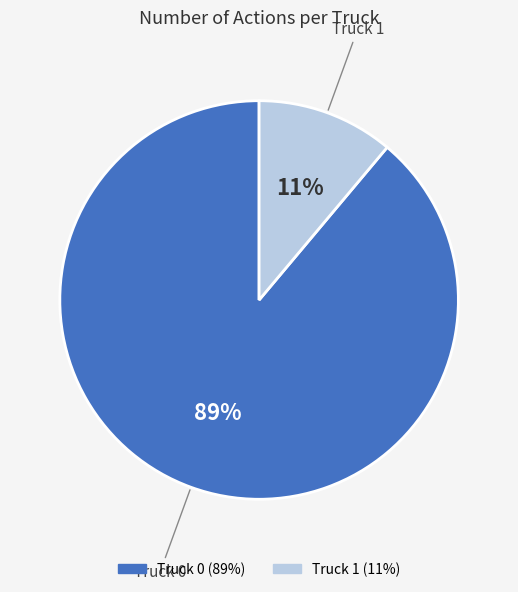

How many segments does this pie chart have?

2